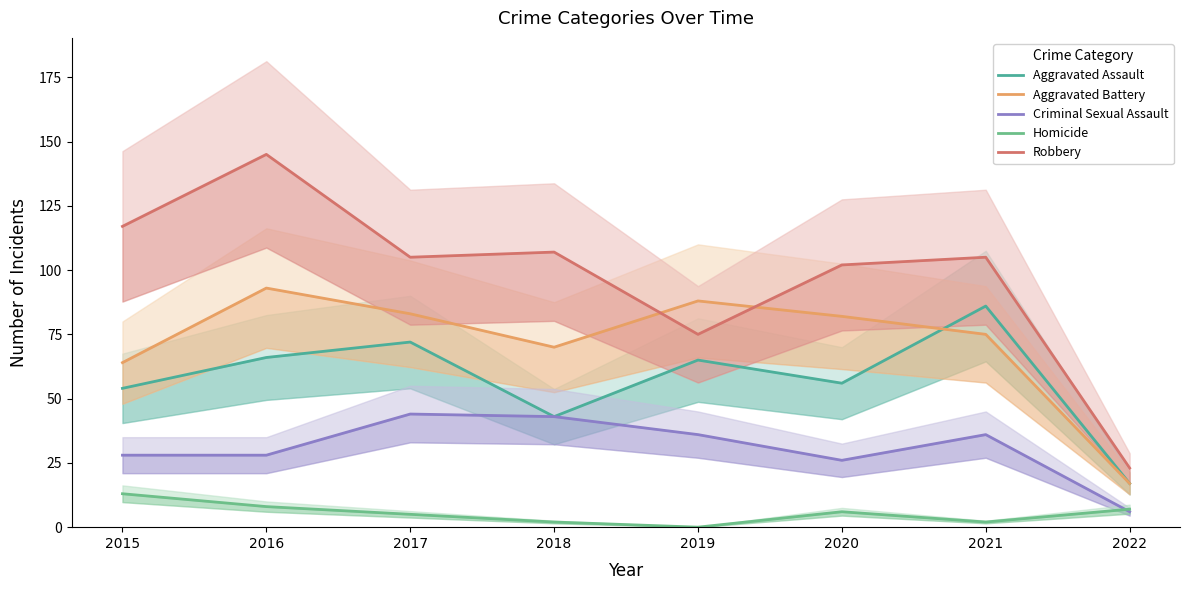

What are all the series names shown in the legend?

Aggravated Assault, Aggravated Battery, Criminal Sexual Assault, Homicide, Robbery